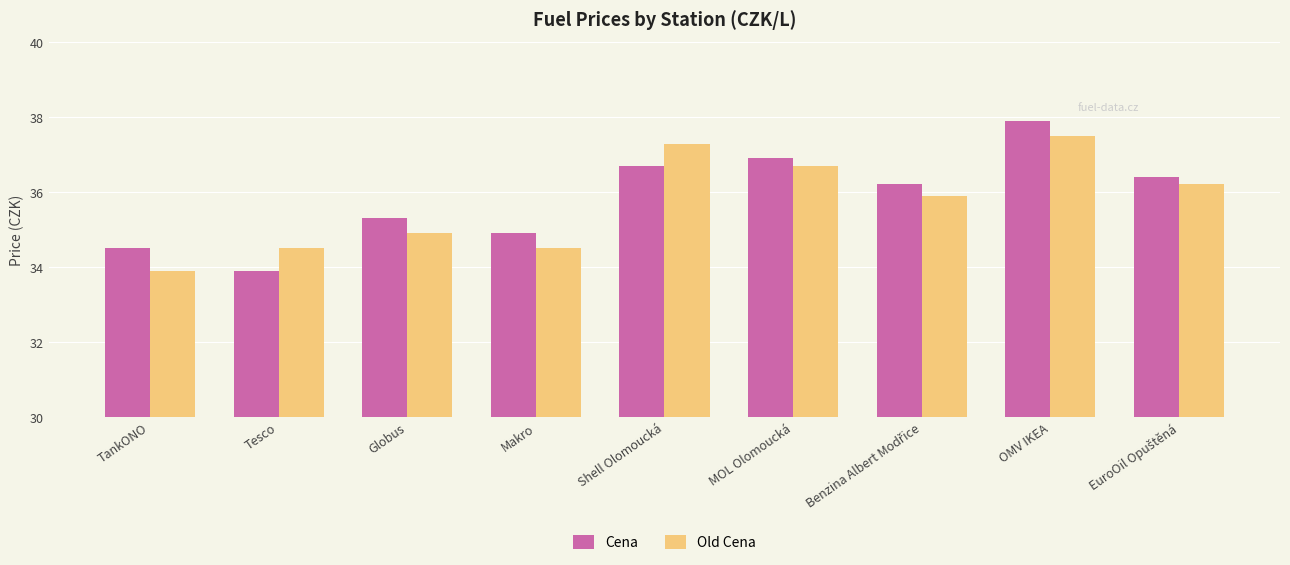

At OMV IKEA, list the series in order from largest to smallest.

Cena, Old Cena